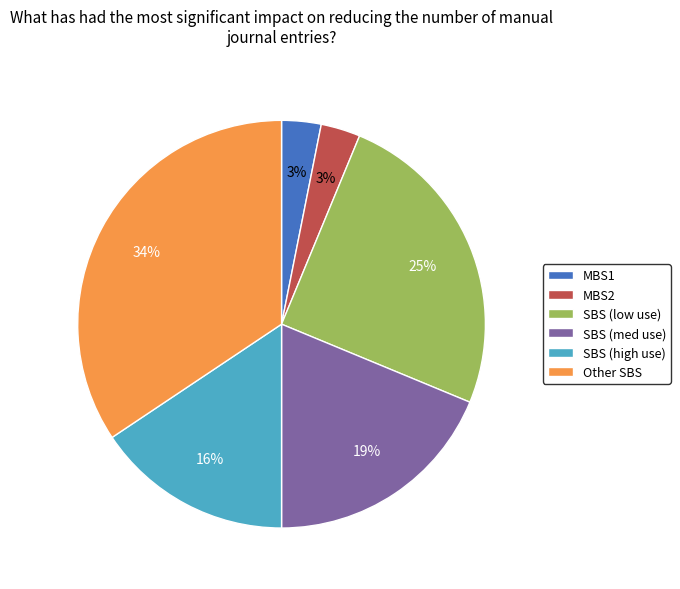

What is the largest slice in the pie chart?

Other SBS